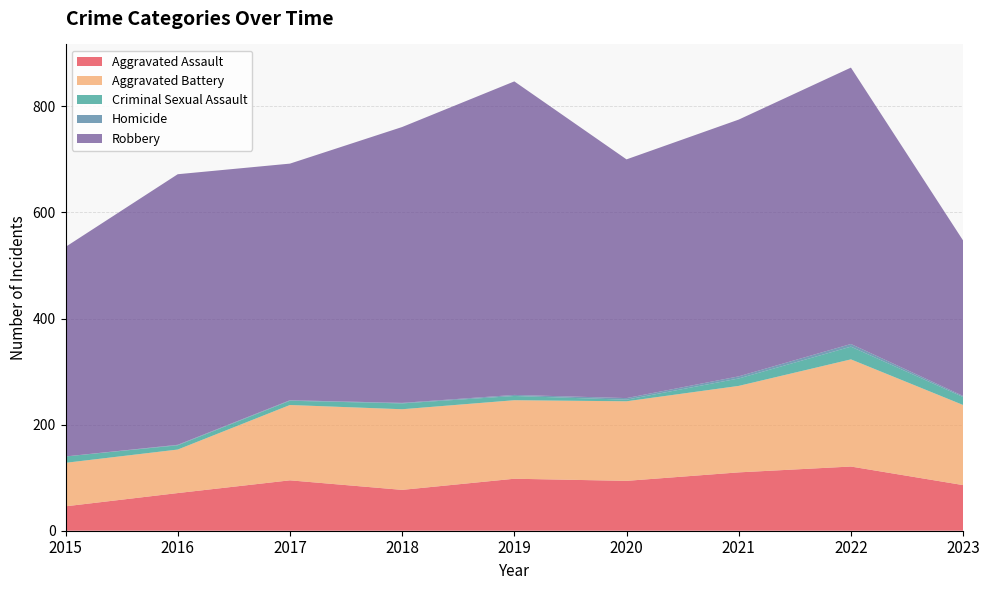

Reading left to right, extract all data points from this chart.

Aggravated Assault: 2015=46	2016=71	2017=95	2018=77	2019=98	2020=94	2021=110	2022=121	2023=86
Aggravated Battery: 2015=82	2016=82	2017=142	2018=152	2019=148	2020=150	2021=163	2022=202	2023=151
Criminal Sexual Assault: 2015=12	2016=8	2017=8	2018=11	2019=8	2020=3	2021=14	2022=24	2023=15
Homicide: 2015=0	2016=1	2017=1	2018=1	2019=2	2020=3	2021=4	2022=5	2023=2
Robbery: 2015=395	2016=510	2017=446	2018=520	2019=591	2020=450	2021=484	2022=521	2023=293